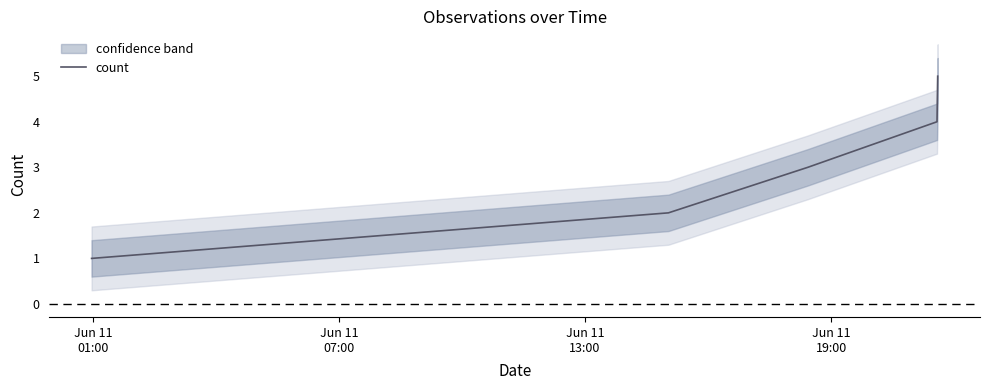

Does the chart have visible grid lines?

No